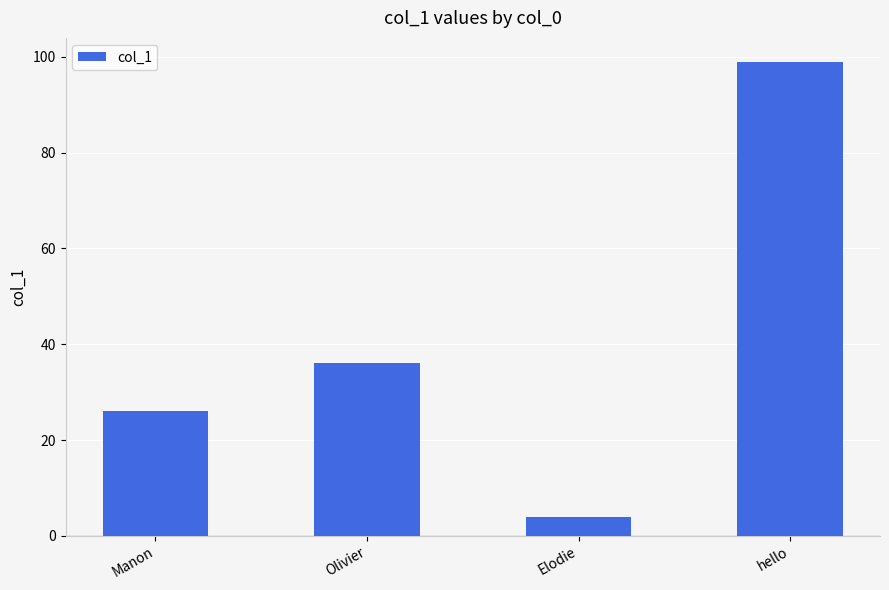

What is the maximum value shown in the chart?

99